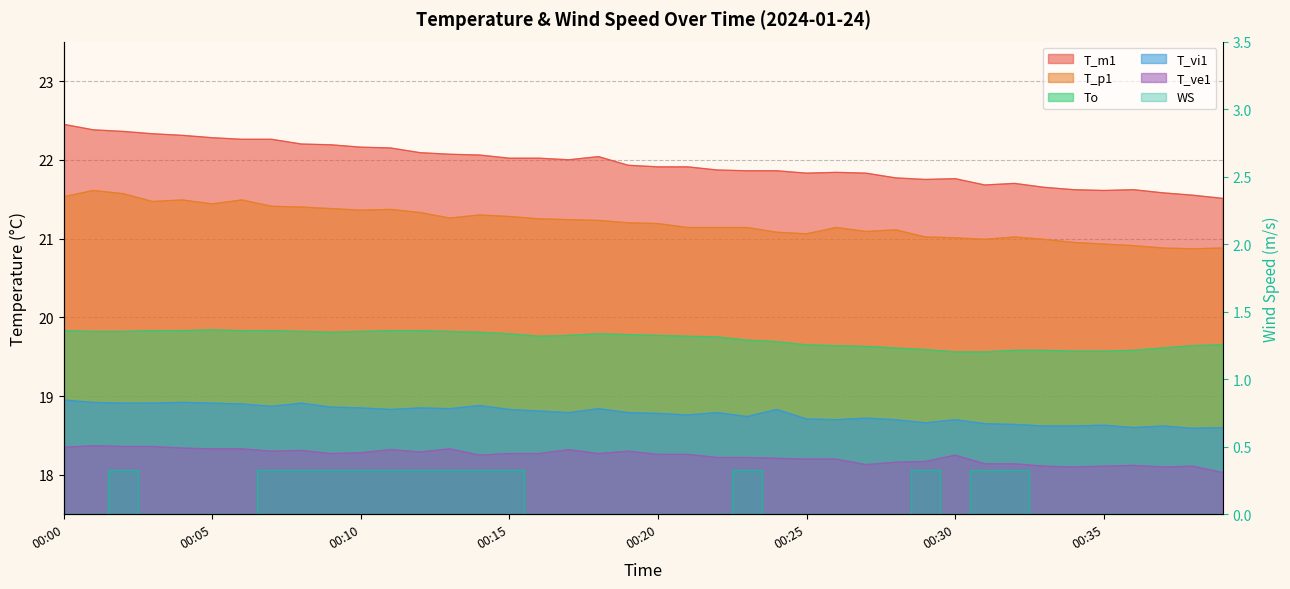

The value of WS at 00:14 is 0.3. True or false?

True